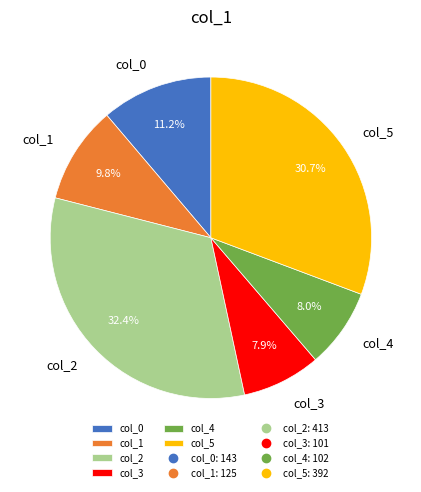

Which slice is the largest?

col_2